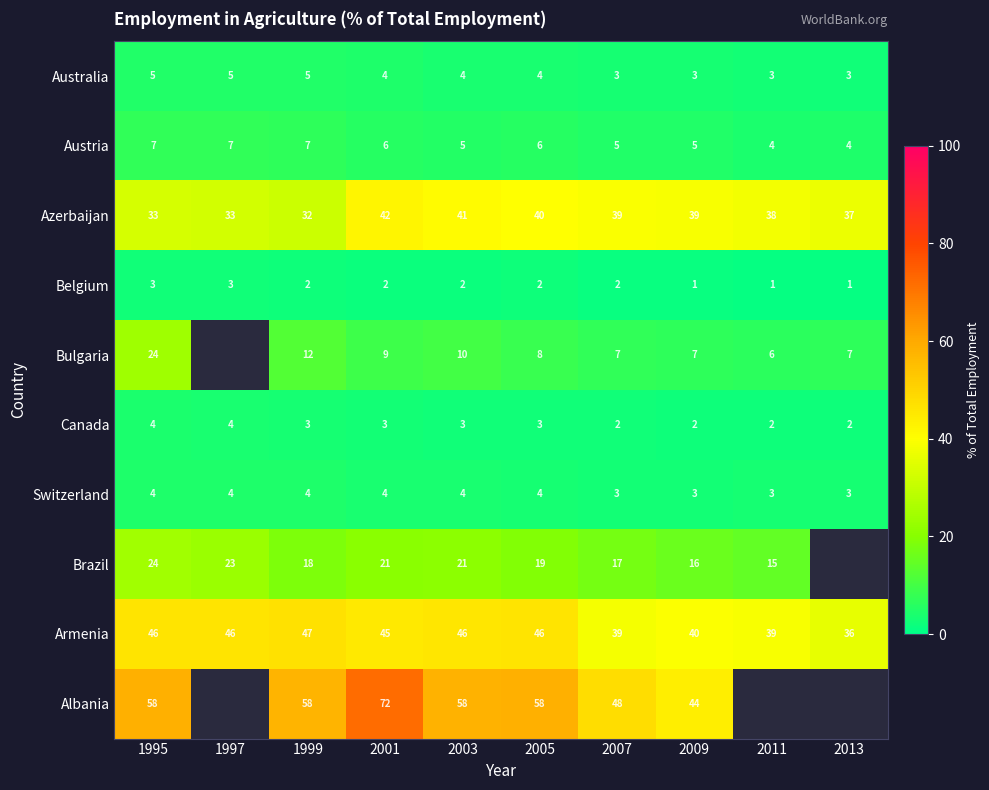

Between 1997 and 2009, which is larger?

1997